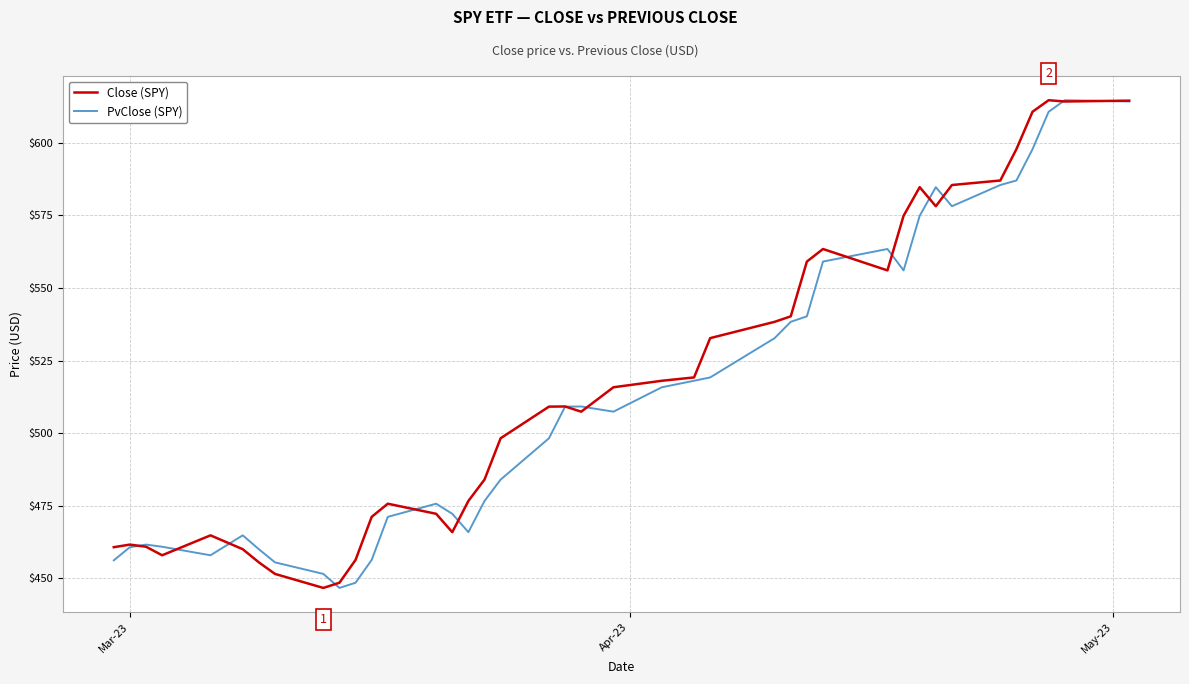

What is the maximum value shown in the chart?

614.7